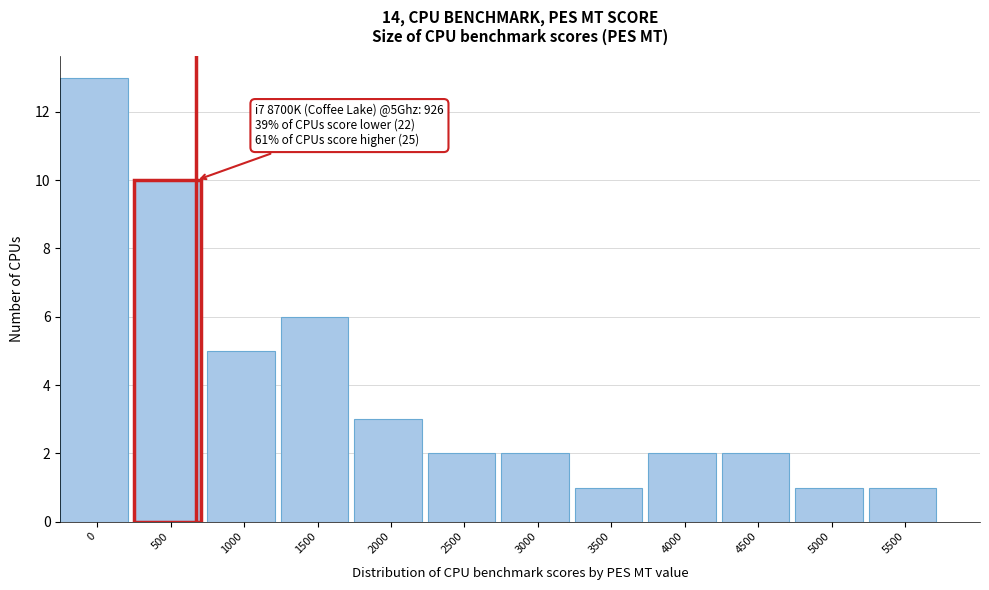

Reading left to right, extract all data points from this chart.

0=13	500=10	1000=5	1500=6	2000=3	2500=2	3000=2	3500=1	4000=2	4500=2	5000=1	5500=1